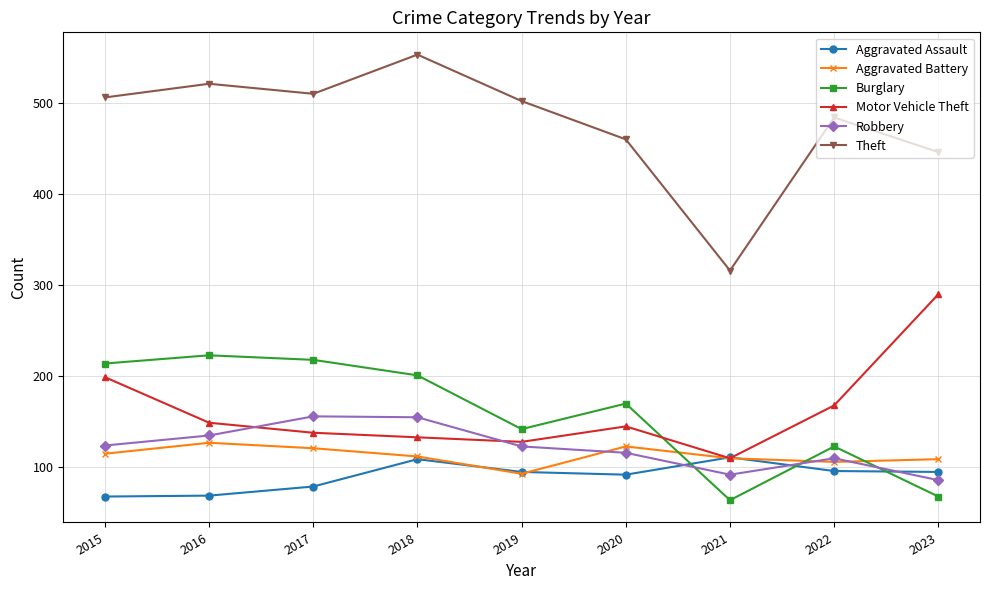

At how many categories does at least one series exceed 456?

7